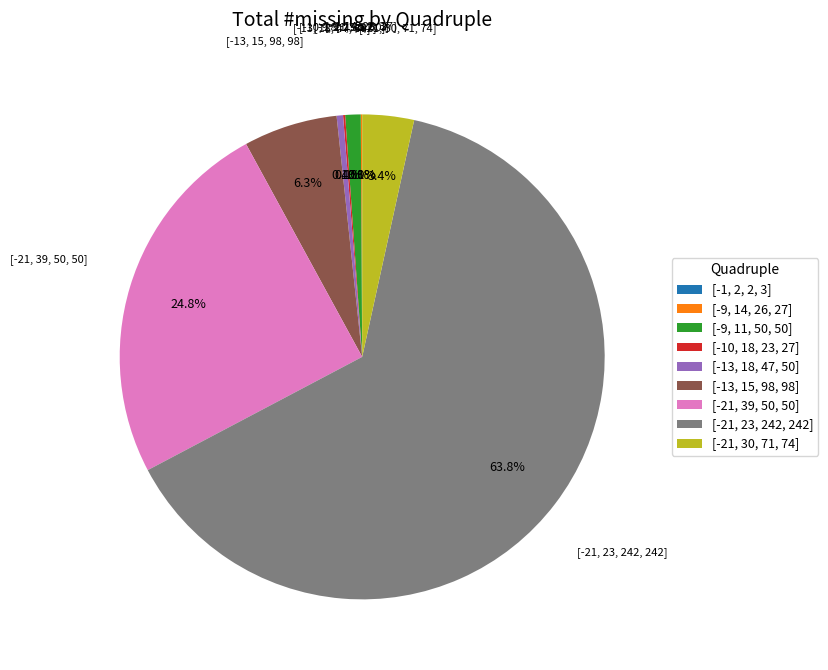

The [-9, 11, 50, 50] slice represents 1% of the pie. True or false?

True